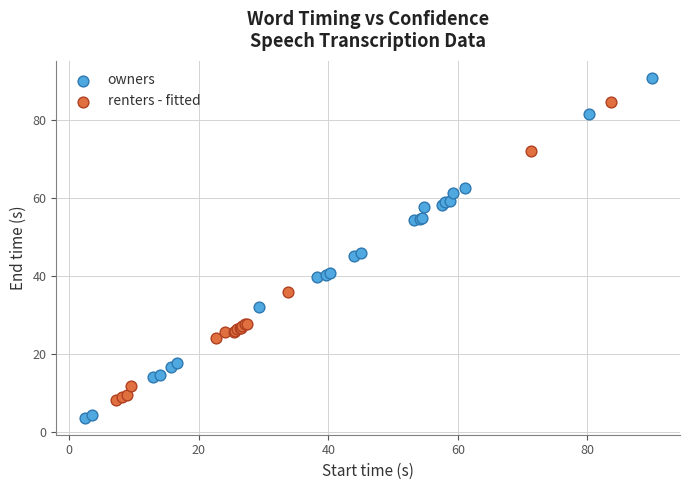

Which series reaches the minimum Y coordinate?

owners